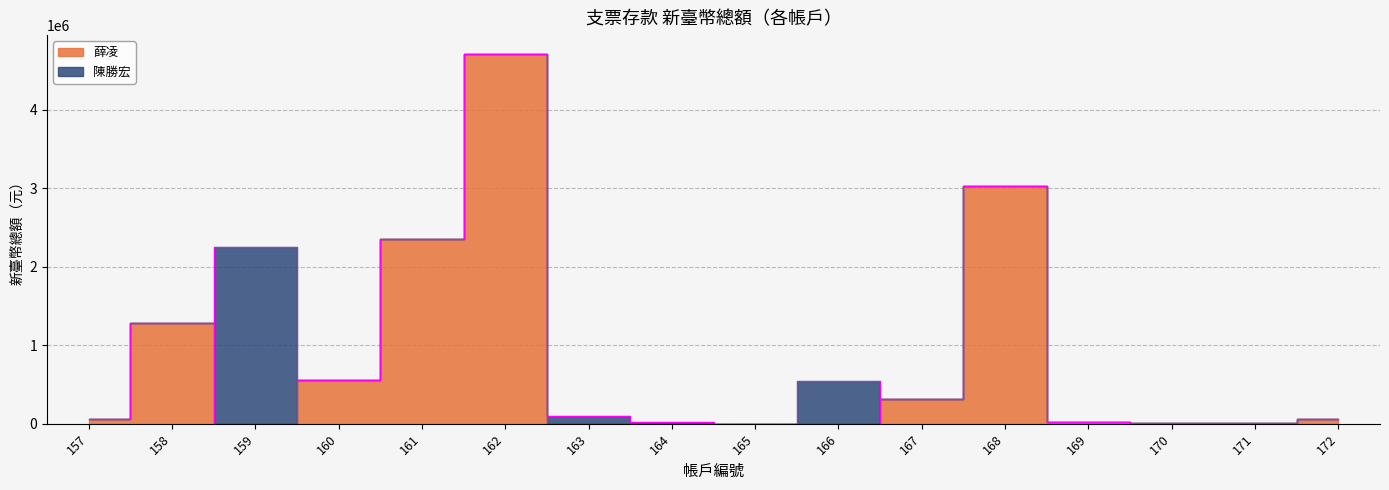

Where is the first local minimum?

159